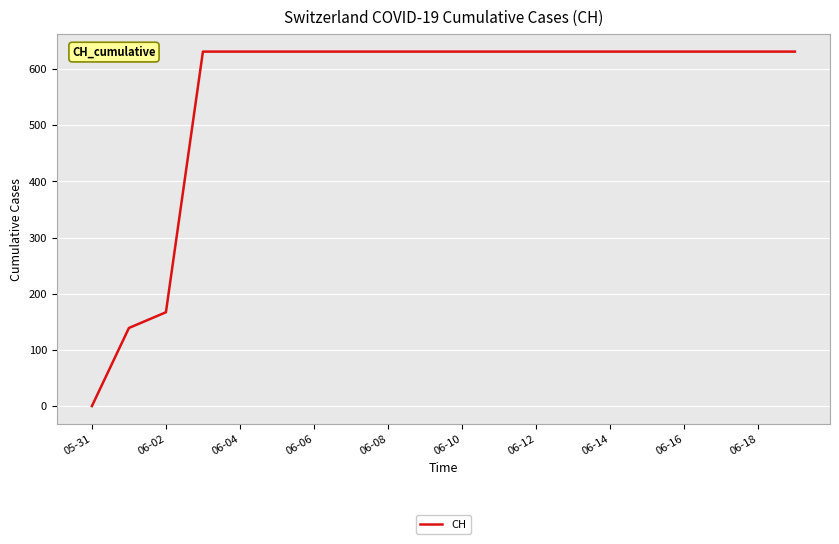

What is the difference between the maximum and minimum values?

631